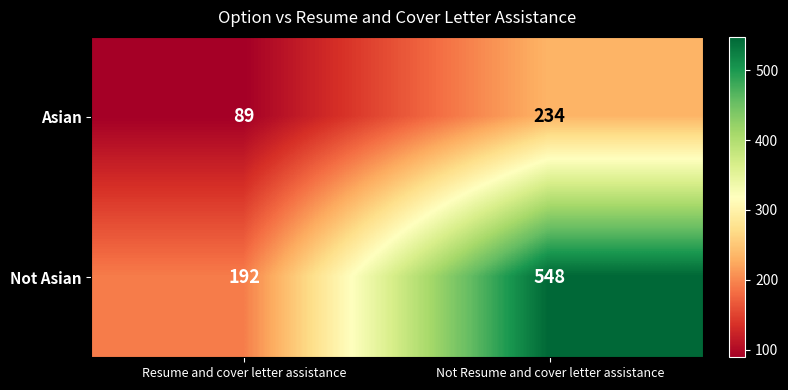

Which series has the largest range (max minus min)?

Not Asian